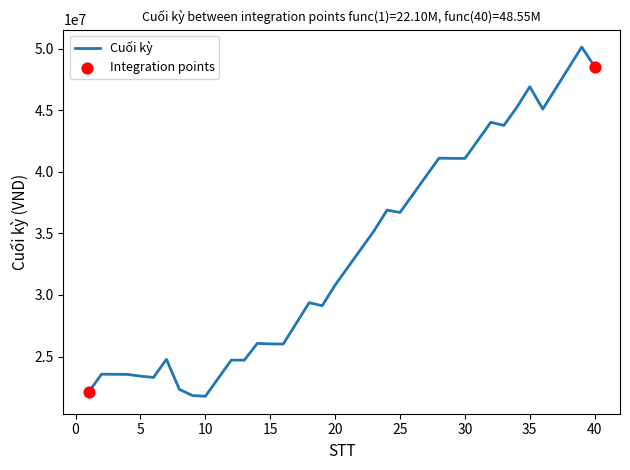

What is the greatest value displayed?

50146500